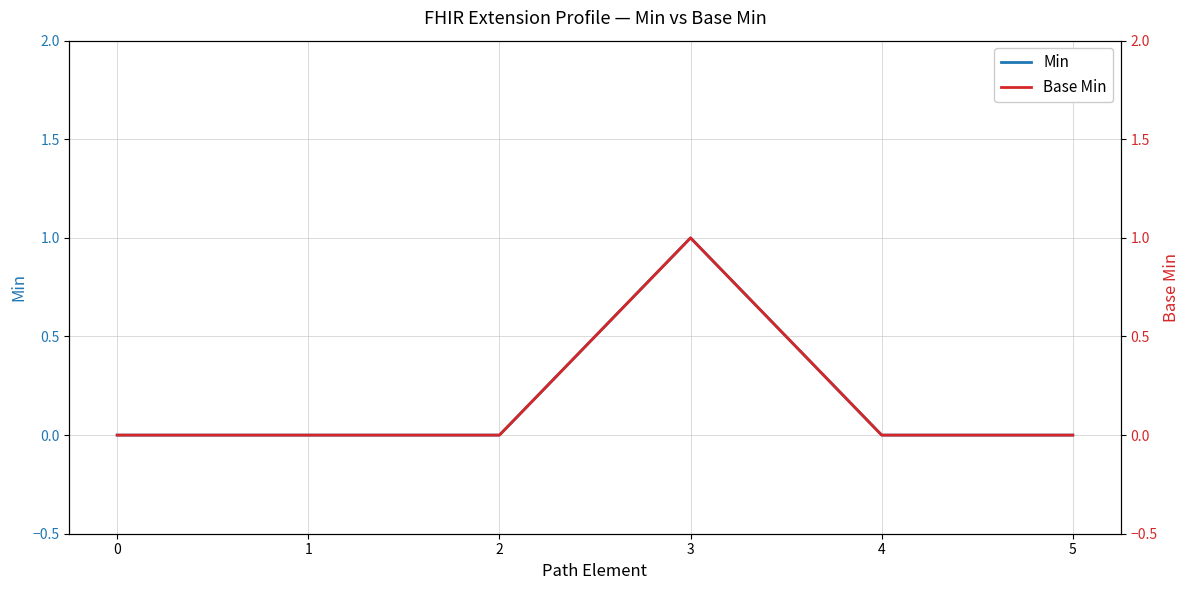

At which category is the sum across all series the highest?

3